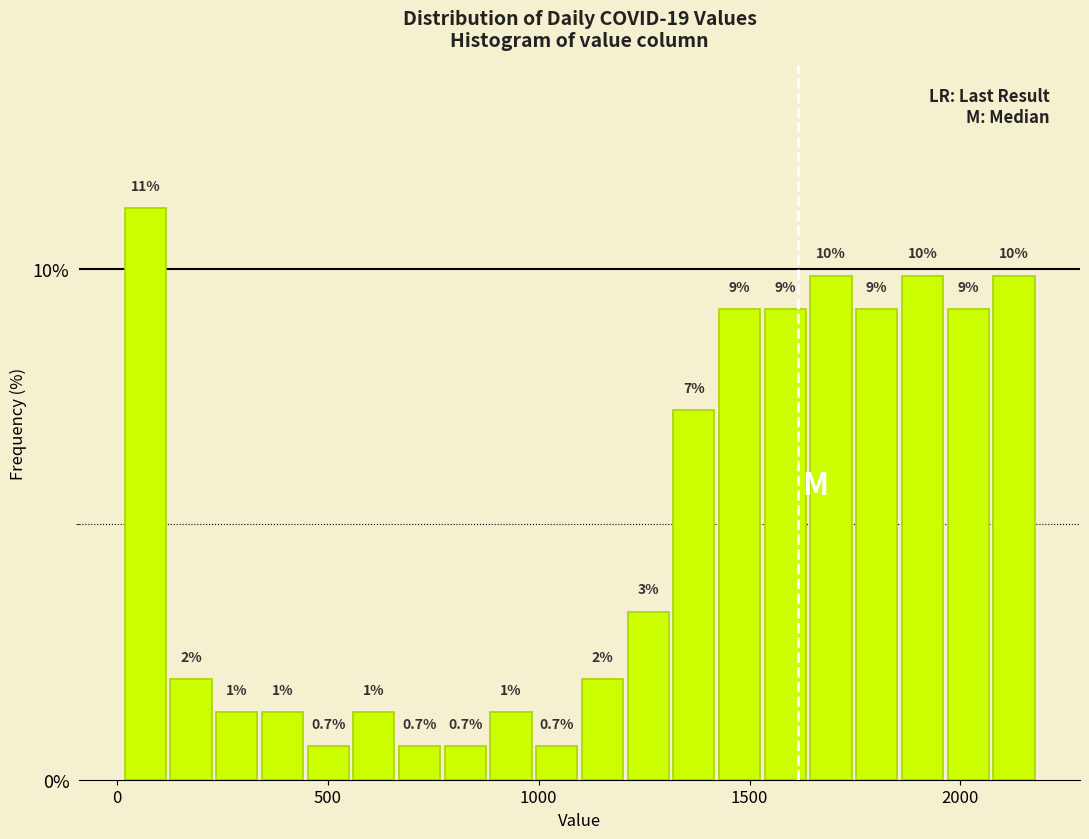

Around what value on the x-axis is the tallest bar? Give the approximate position of its centre, as read against the axis.

50